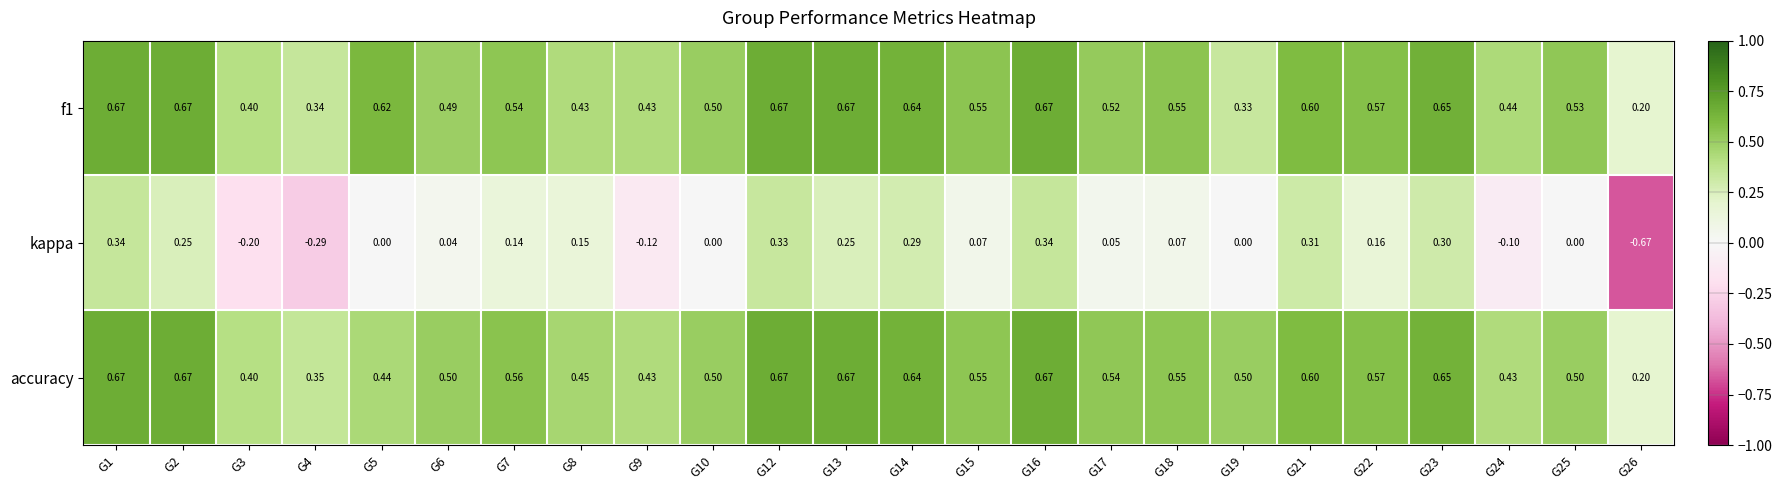

Which series has the largest range (max minus min)?

kappa